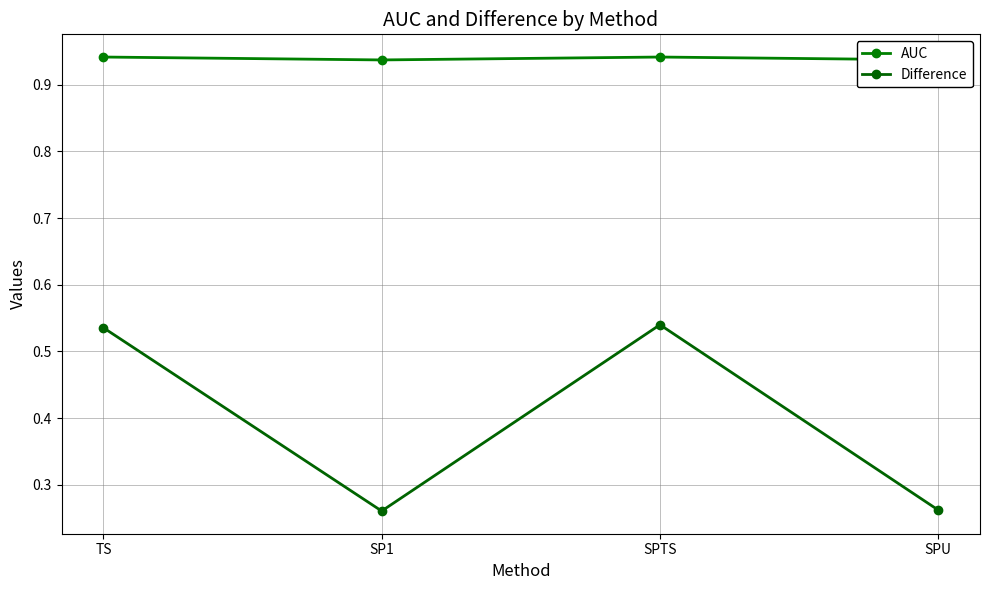

Which category has the lowest value across all series?

SP1